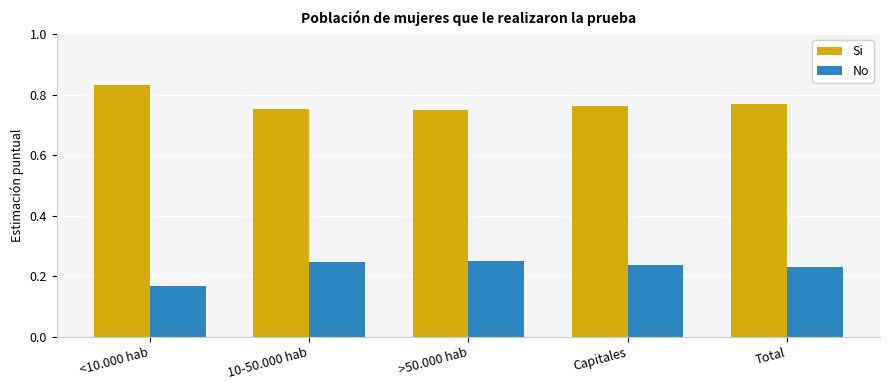

What is the total value across all series at >50.000 hab?

1.0